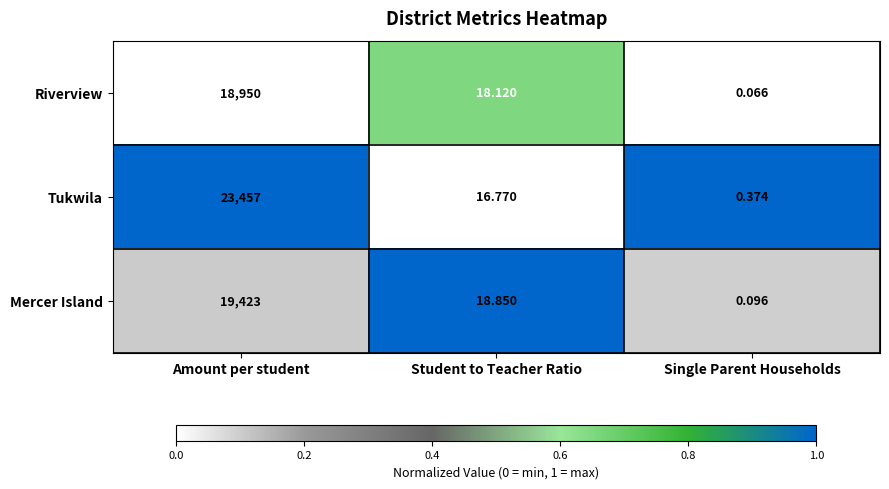

Which category has the lowest value across all series?

Single Parent Households